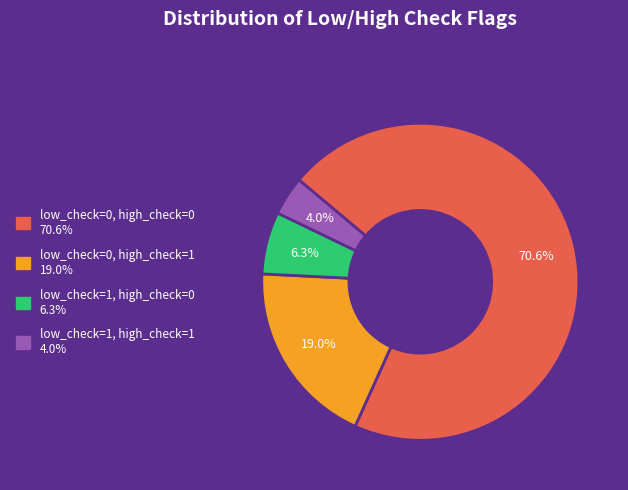

What is the majority slice?

low_check=0, high_check=0